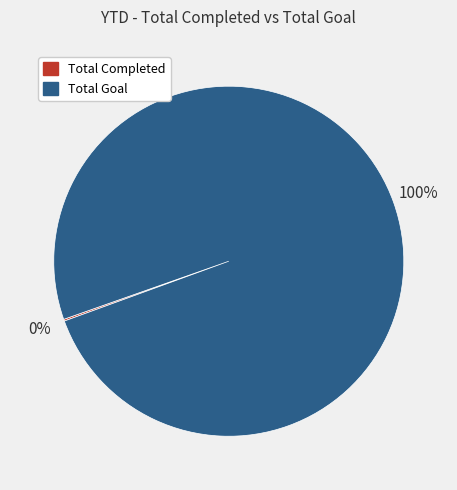

Which slice represents more than half of the pie?

Total Goal